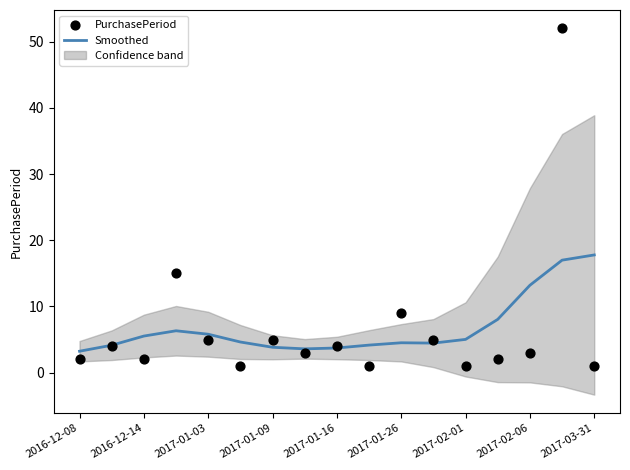

What is the lowest value of the Smoothed series?

3.2